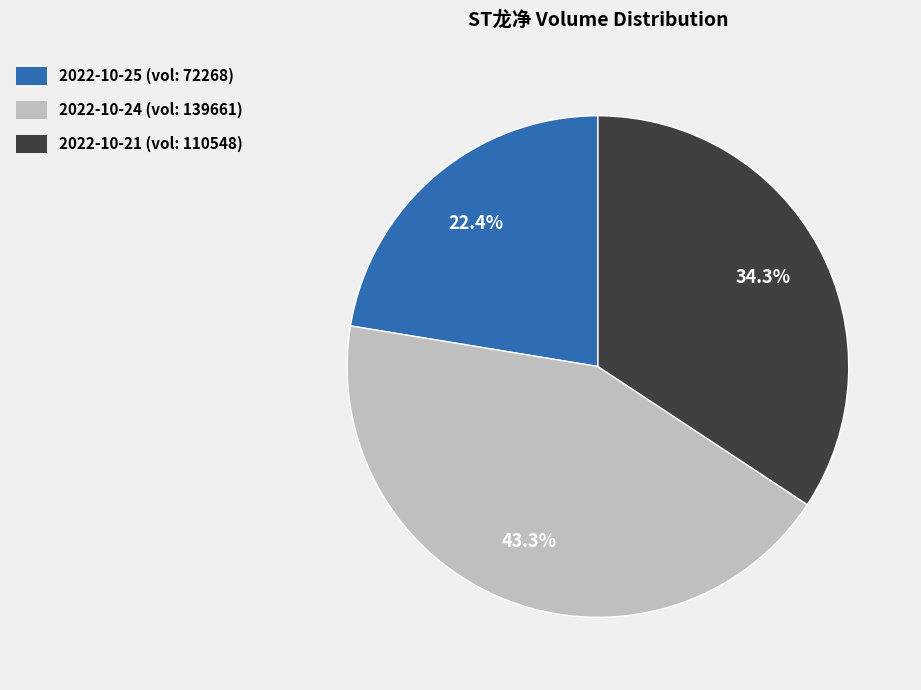

Which category has the biggest portion of the pie?

2022-10-24 (vol: 139661)